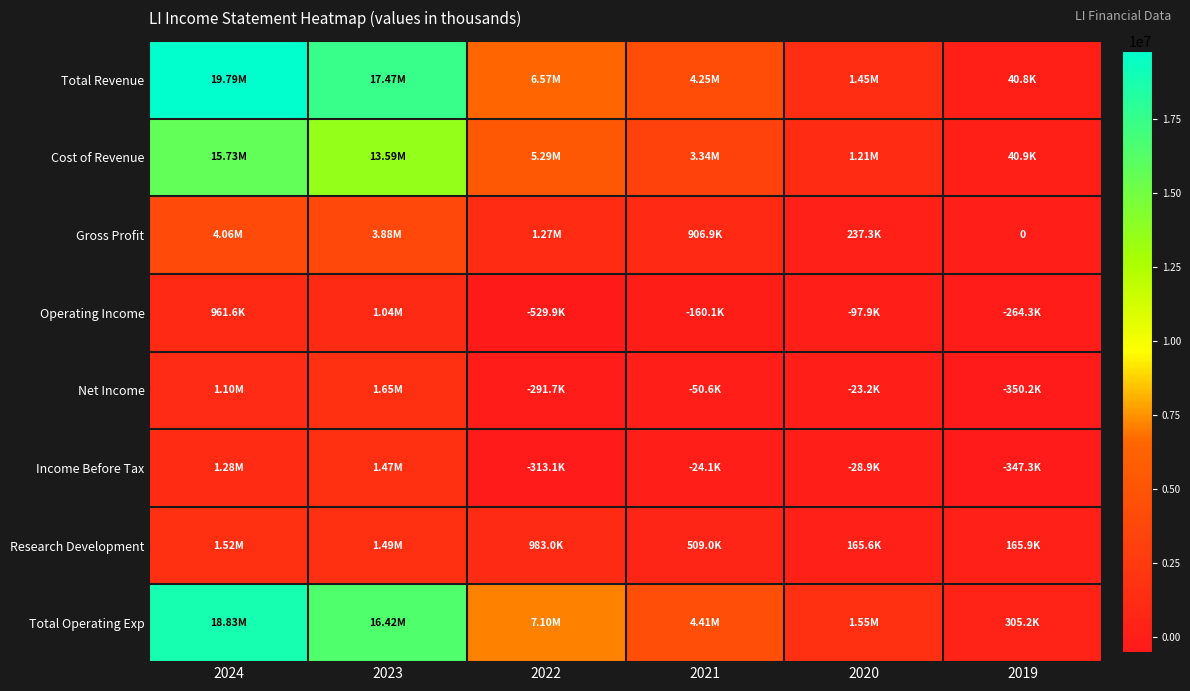

At which label is Gross Profit closest to 2031500?

2022